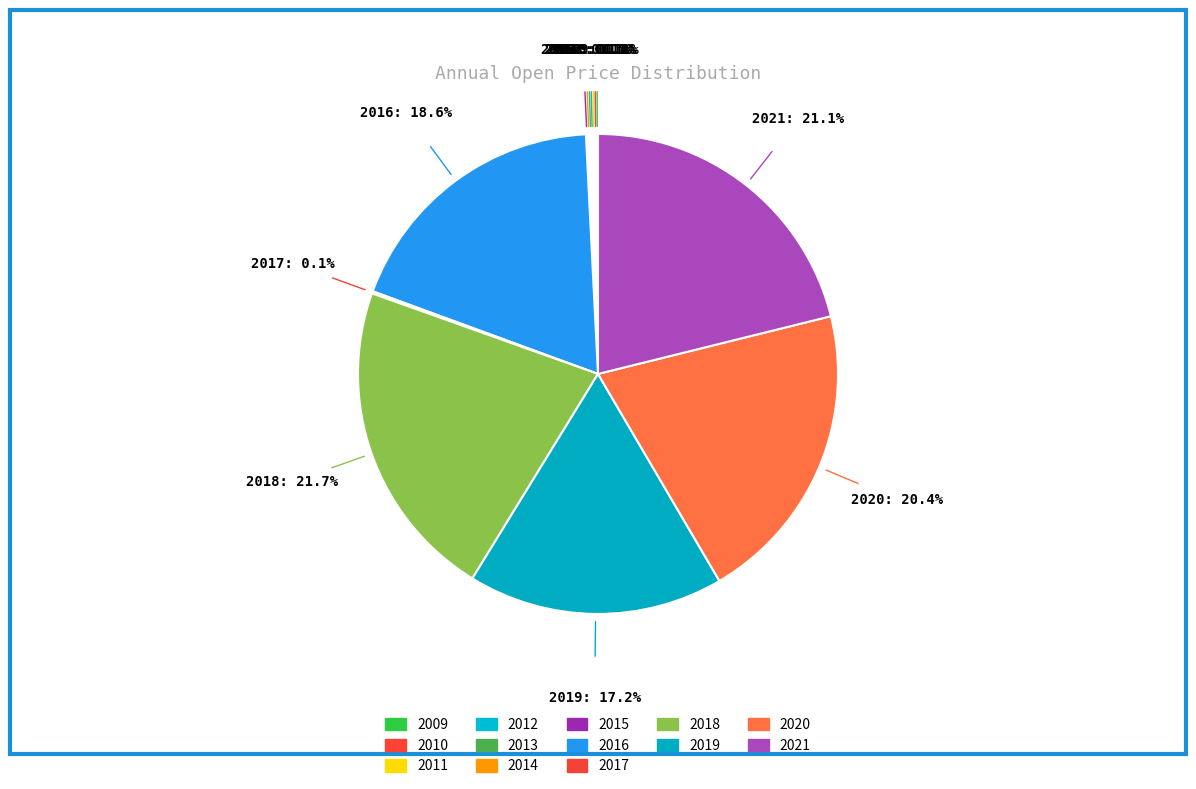

True or false: 2011 accounts for 0% of the total.

True